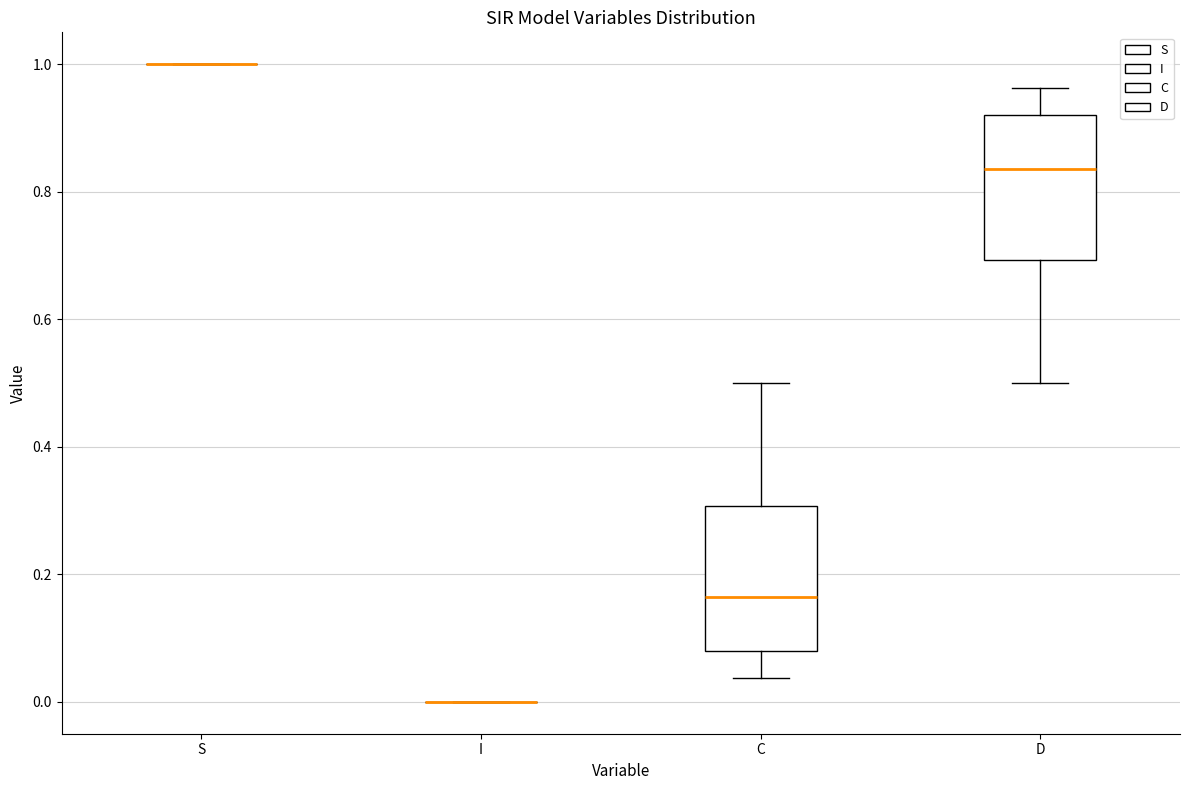

Reading left to right, read every box against the y-axis: the position of its median line, the range the box covers, and the ends of its whiskers. The values are not printed on the chart, so give them approximately, as read against the axis.

S: box collapsed to a line at 1.00, whiskers 1.00 to 1.00
I: box collapsed to a line at 0.00, whiskers 0.00 to 0.00
C: median 0.16, box 0.08 to 0.30, whiskers 0.04 to 0.50
D: median 0.84, box 0.70 to 0.92, whiskers 0.50 to 0.96